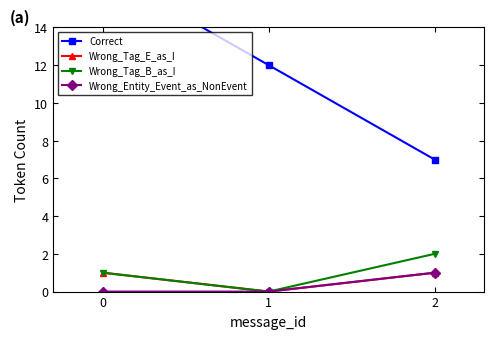

Rank the series by their maximum value, from highest to lowest.

Correct, Wrong_Tag_B_as_I, Wrong_Tag_E_as_I, Wrong_Entity_Event_as_NonEvent